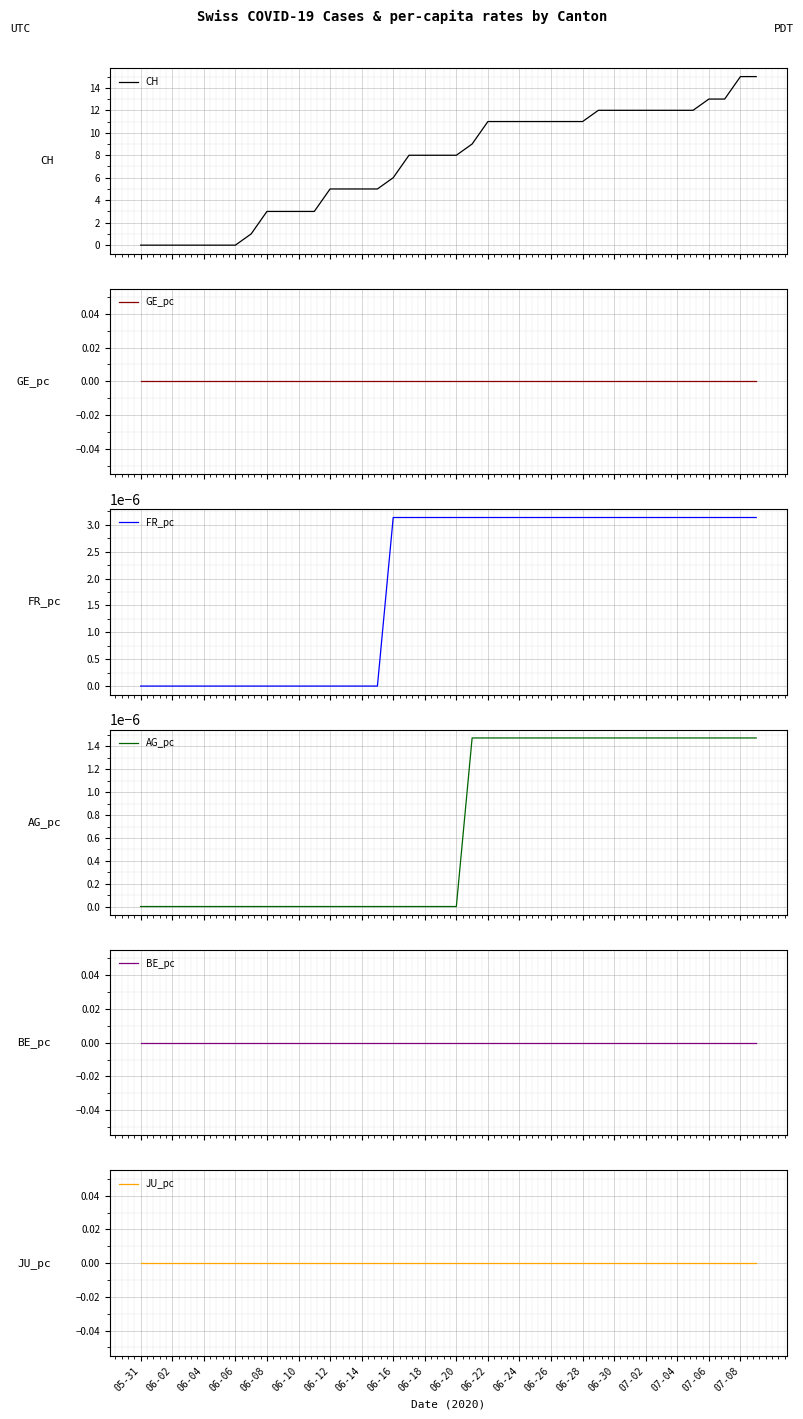

True or false: AG_pc and BE_pc cross at least once.

False